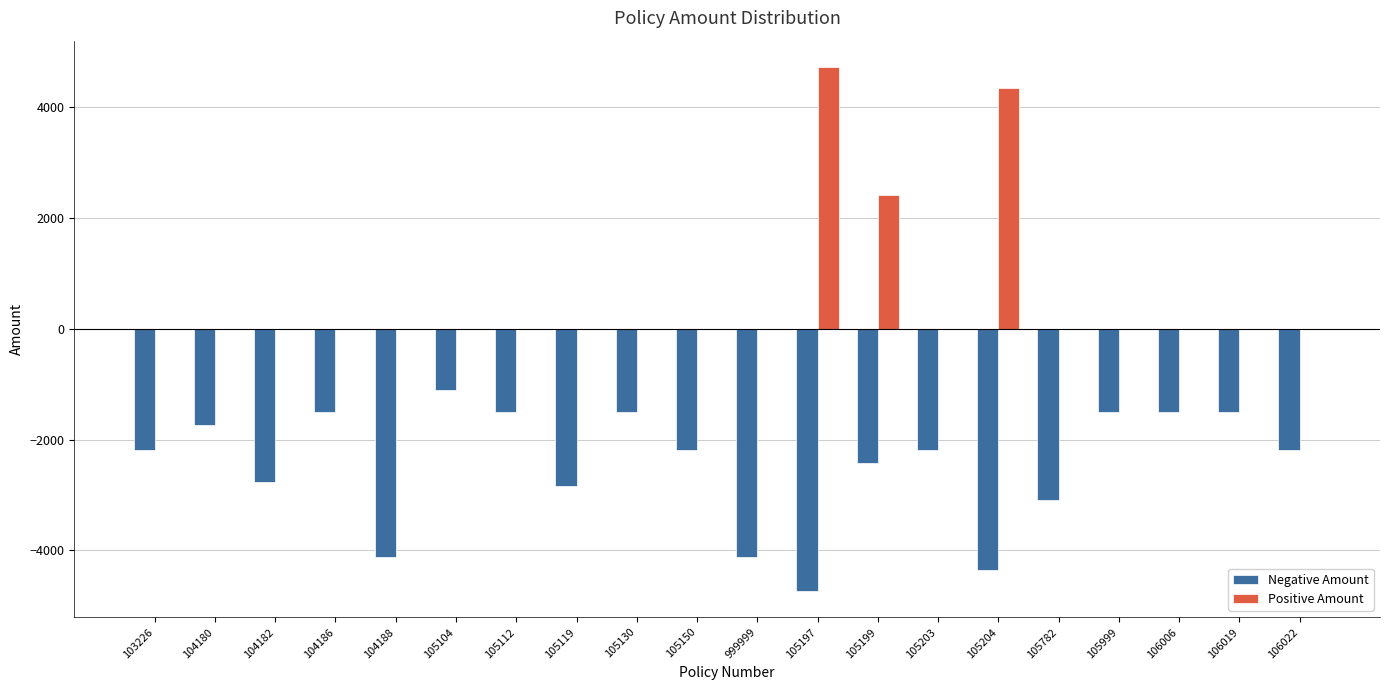

What is the highest value of the Positive Amount series?

4731